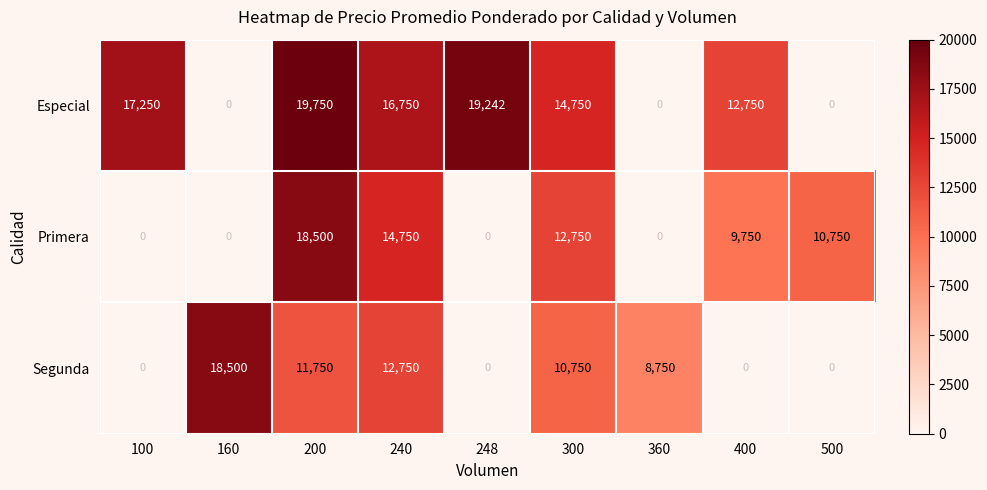

At how many categories does at least one series exceed 15632?

5